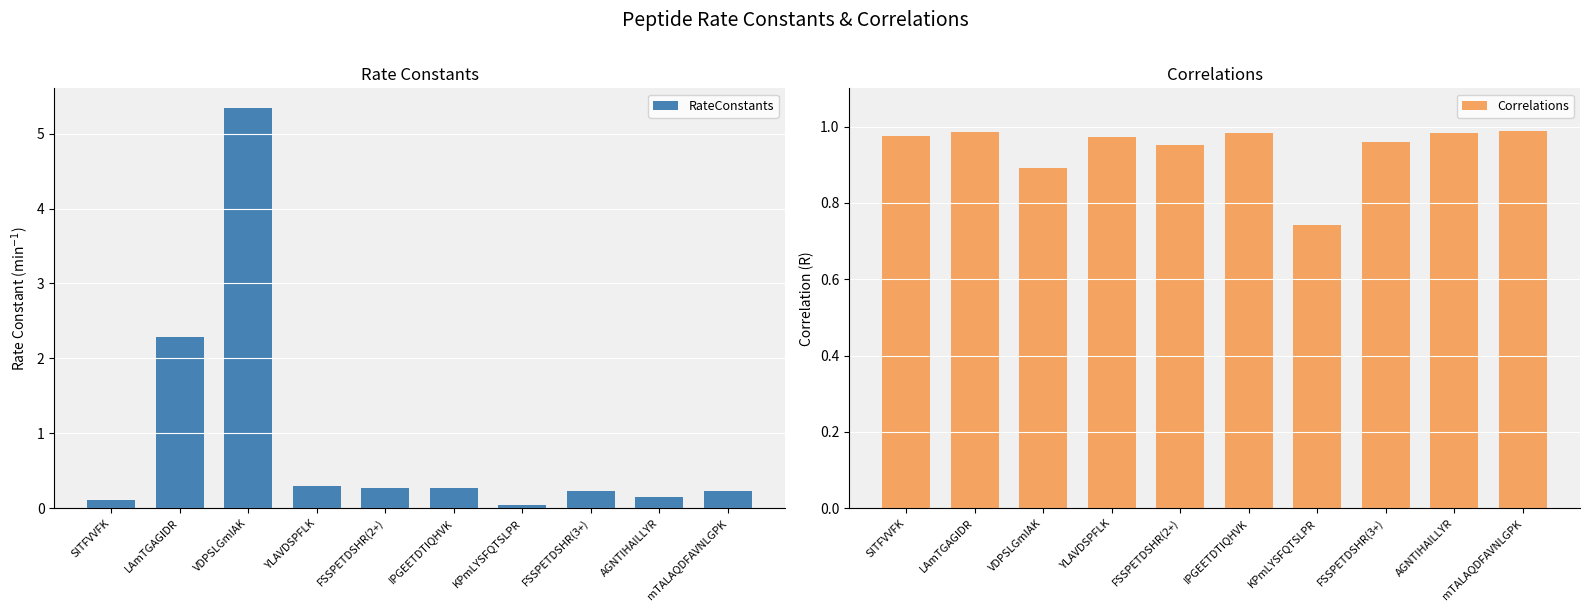

What position from the right is mTALAQDFAVNLGPK?

1